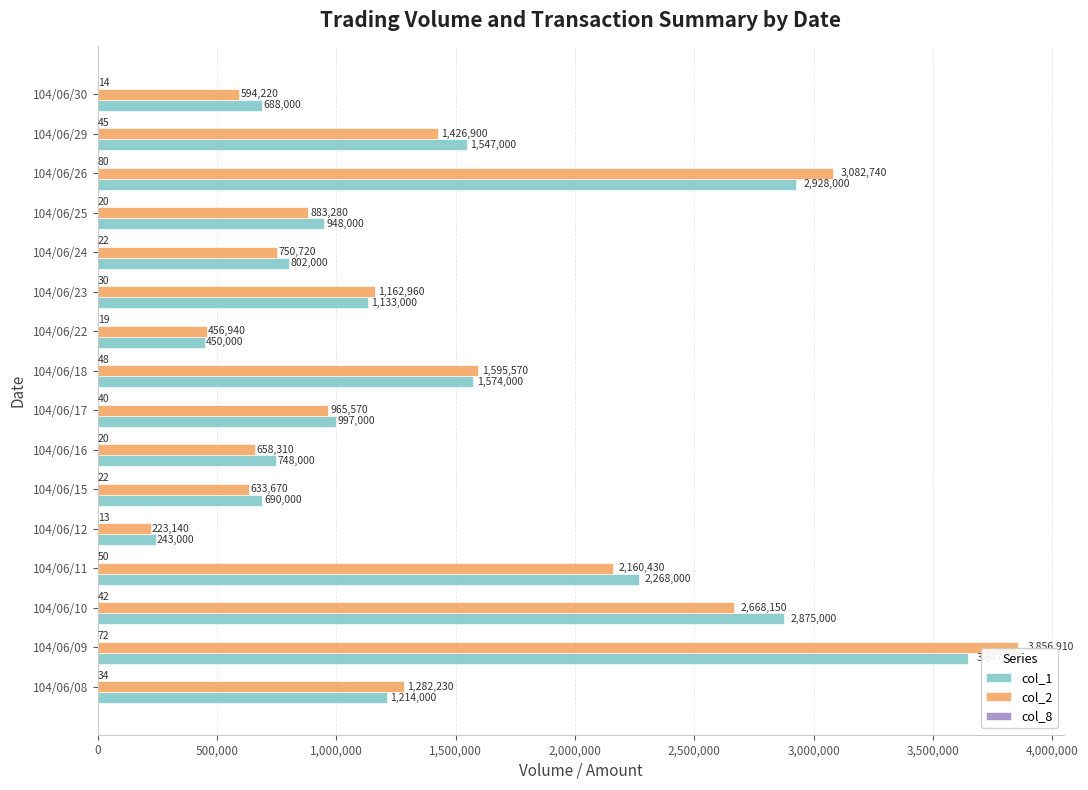

Which series has the largest total across all categories?

col_1